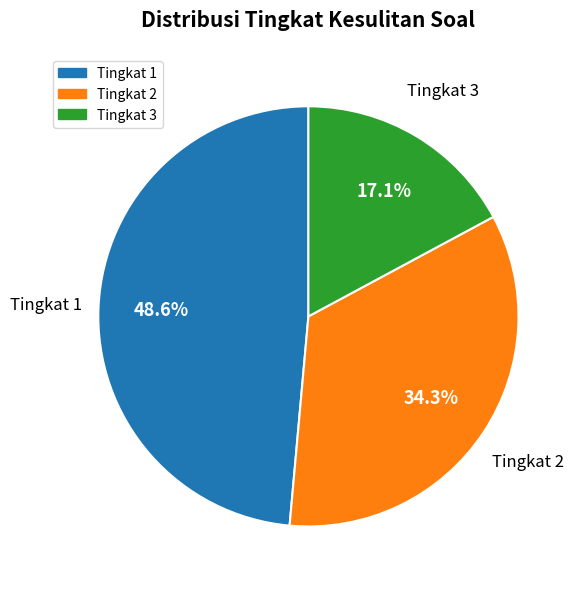

Count the number of slices in the pie.

3